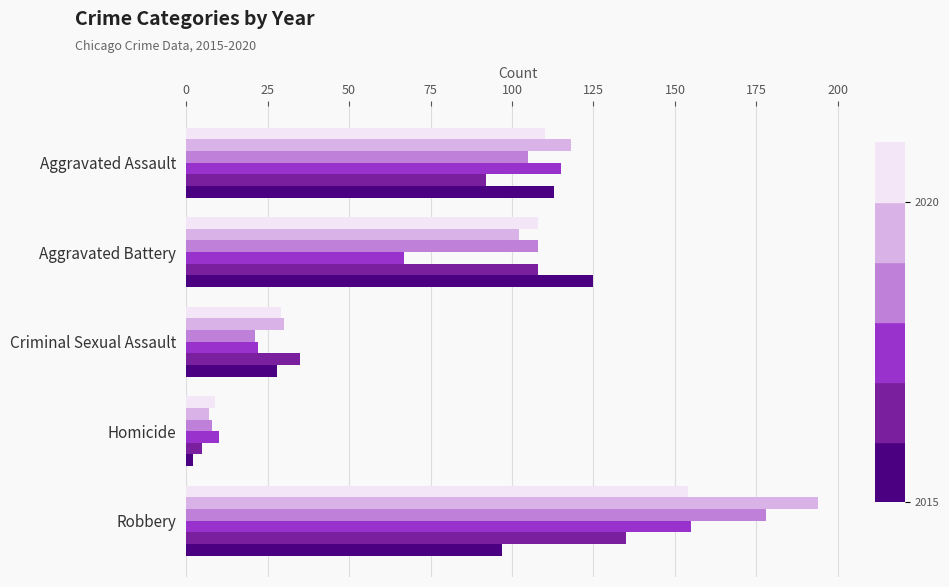

What is the total value across all series at Aggravated Battery?

618